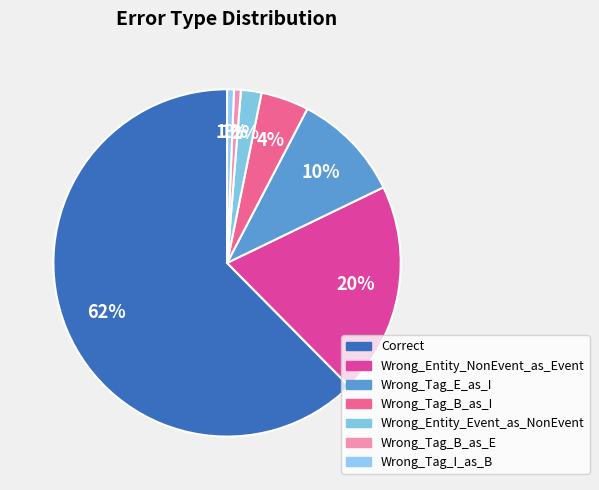

How many segments does this pie chart have?

7